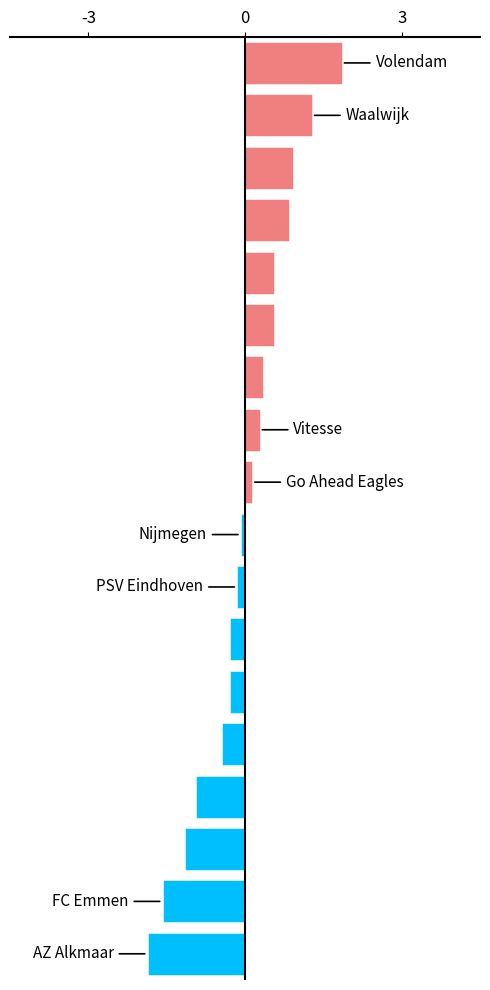

What is the difference between the maximum and minimum values?

3.7